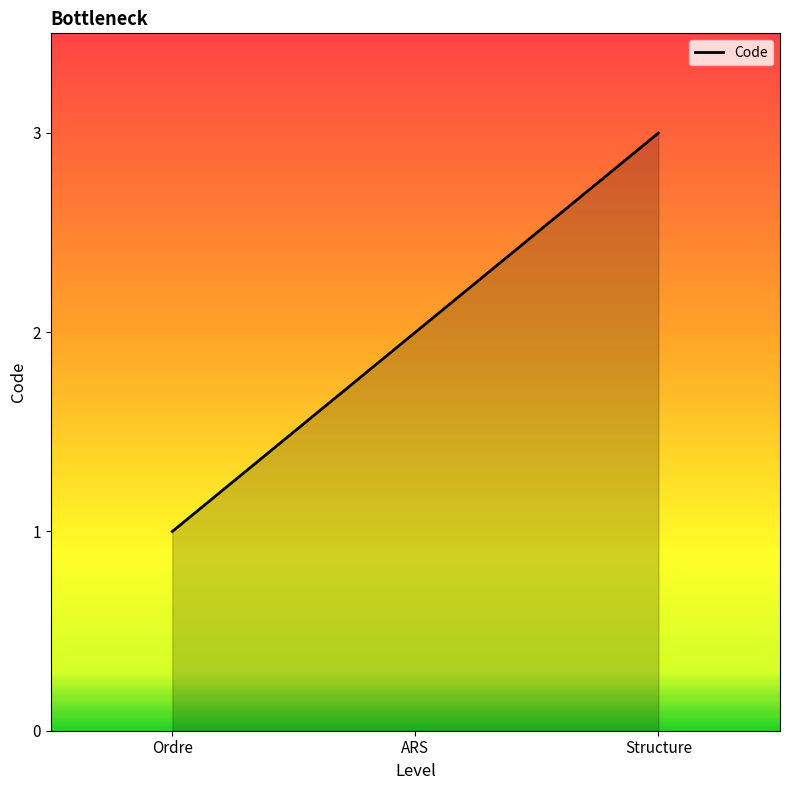

How many lines are shown in the chart?

1